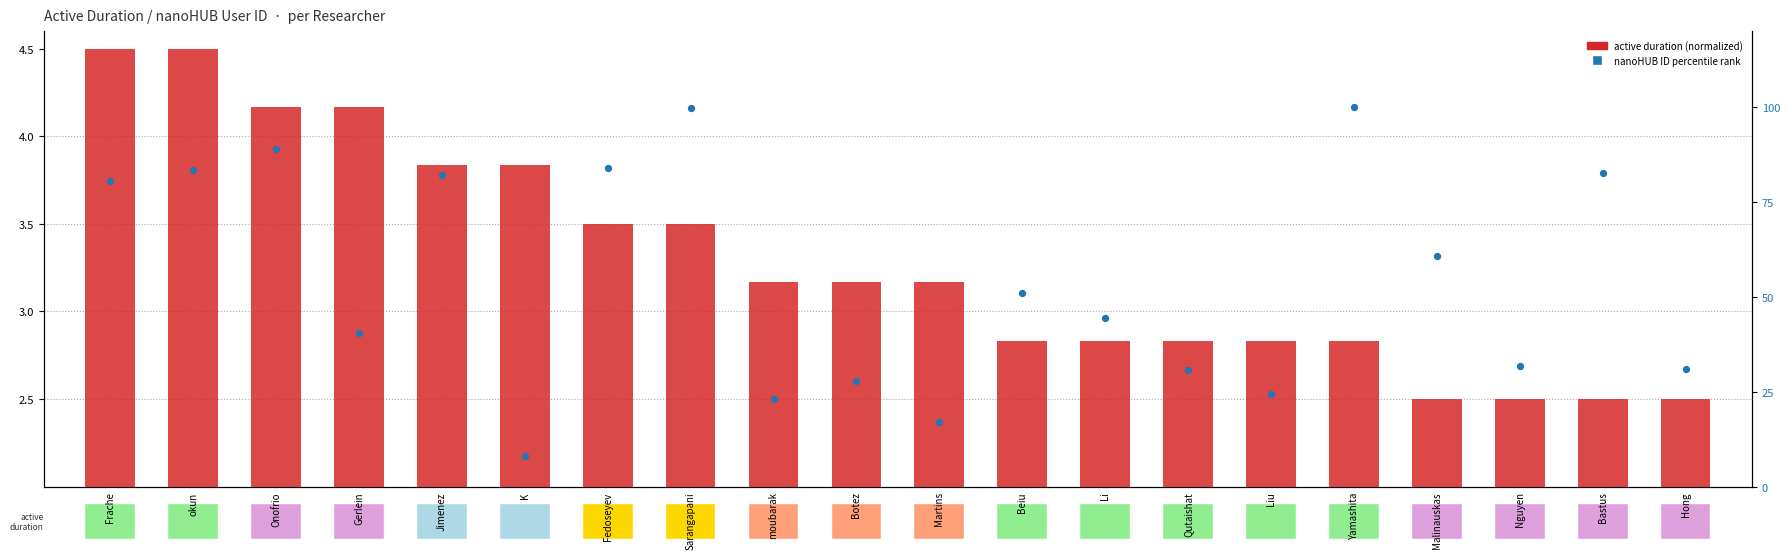

Which series has the largest Y range (max minus min)?

nanoHUB ID percentile rank